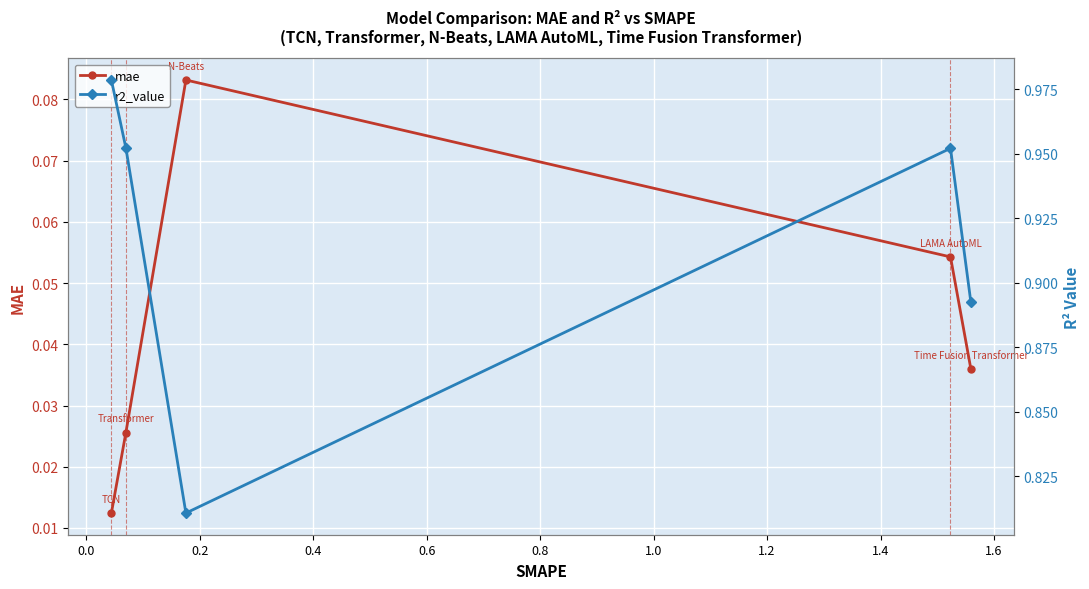

Which category has the lowest value in the r2_value series?

0.2